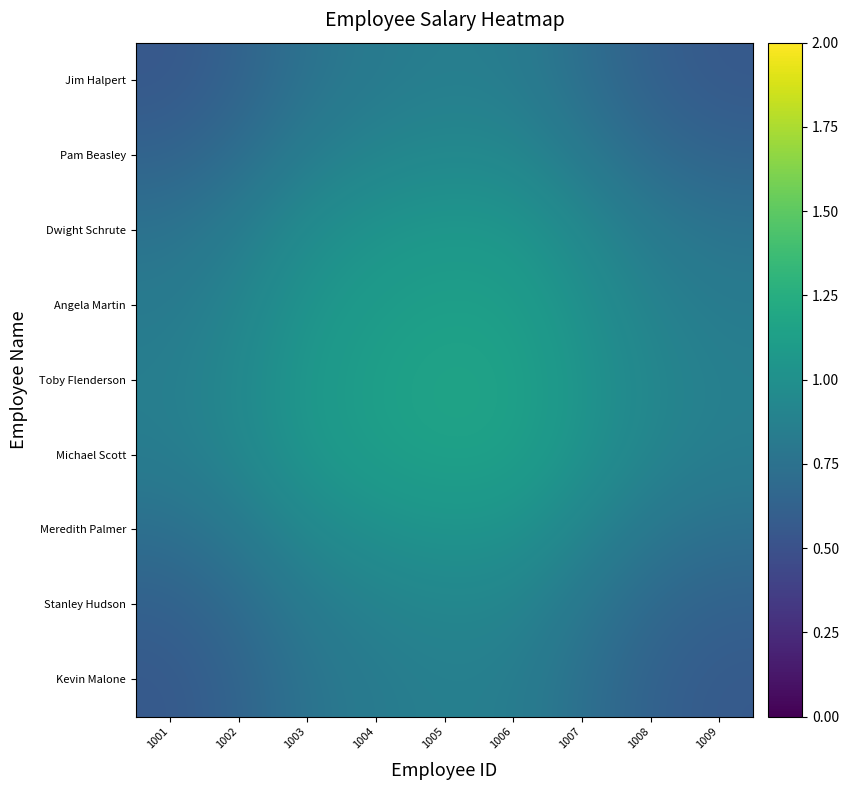

What is the smallest value displayed?

0.5